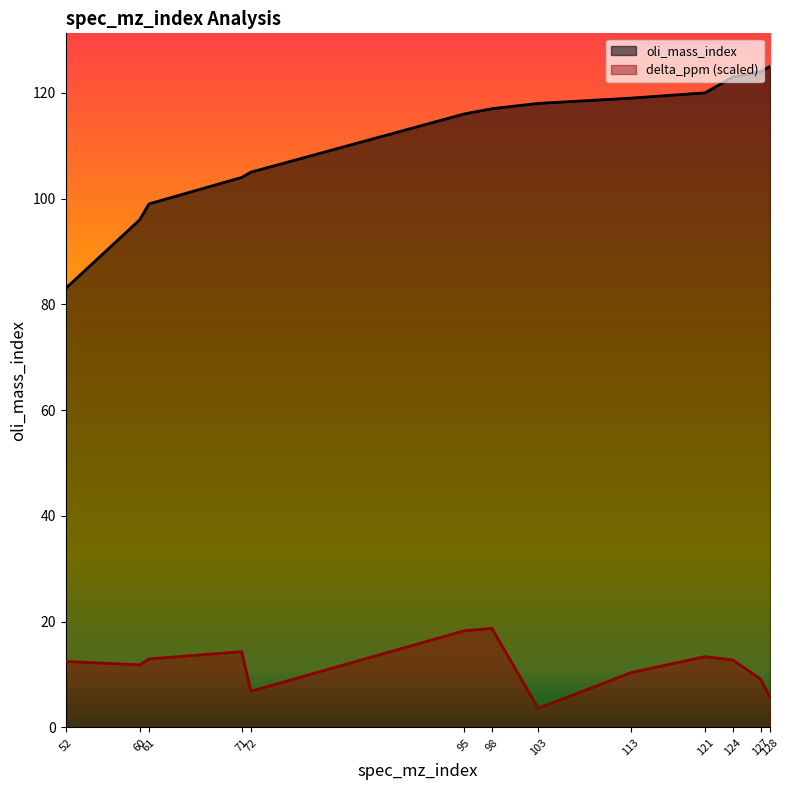

What are all the series names shown in the legend?

oli_mass_index, delta_ppm (scaled)